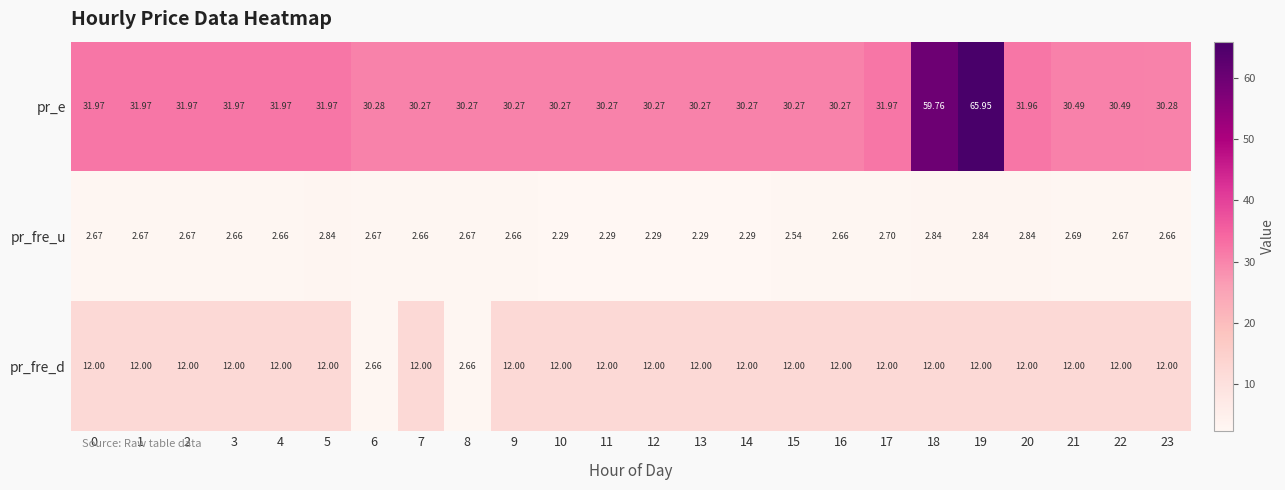

Which series has the largest range (max minus min)?

pr_e